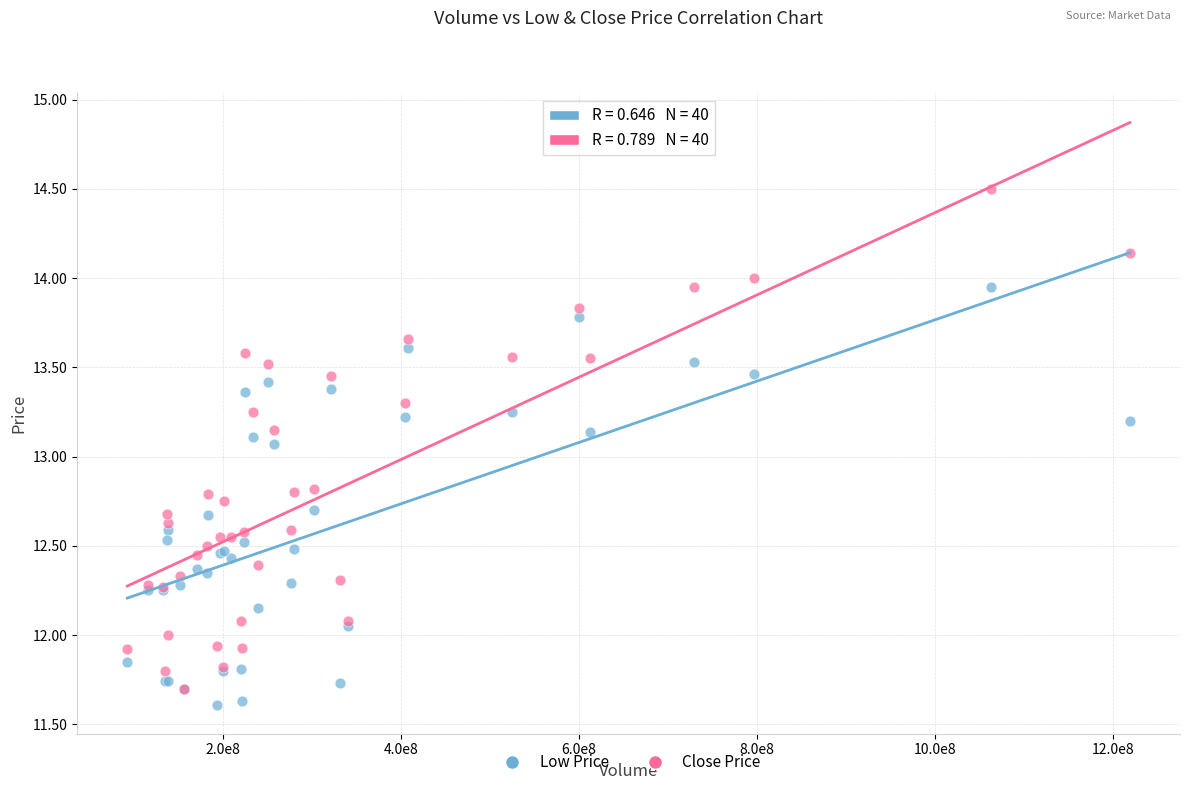

What are all the series names shown in the legend?

Low Price, Close Price